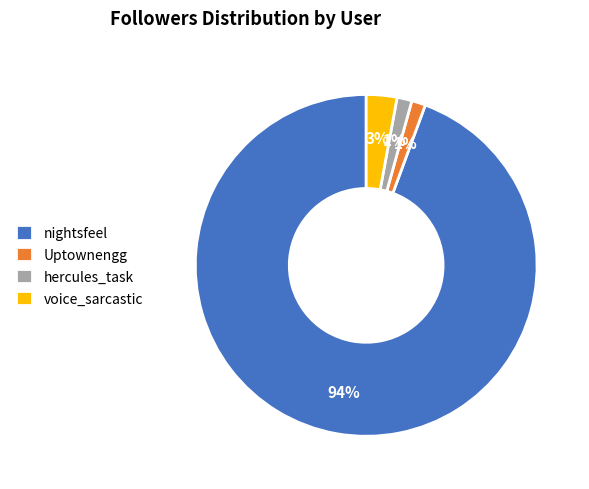

To the nearest percent, what portion does Uptownengg represent?

1%